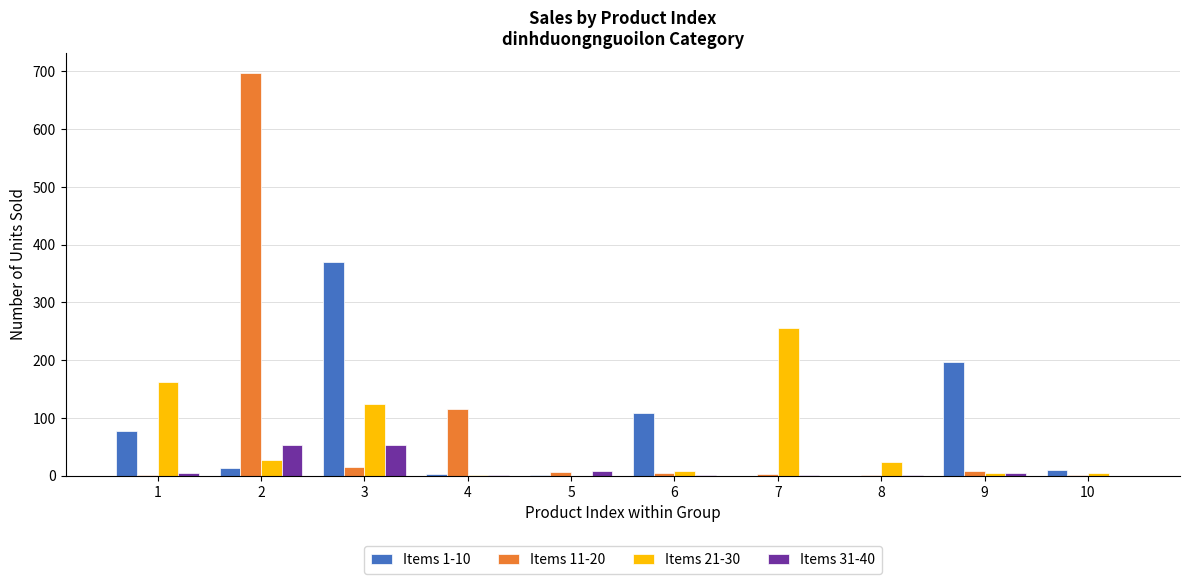

Is the value of Items 11-20 at 6 greater than the value of Items 31-40 at 3?

No